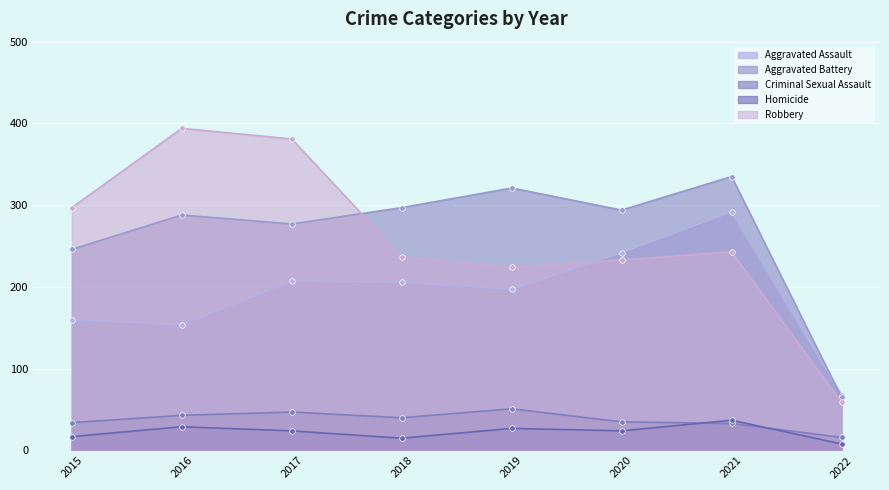

What are all the series names shown in the legend?

Aggravated Assault, Aggravated Battery, Criminal Sexual Assault, Homicide, Robbery